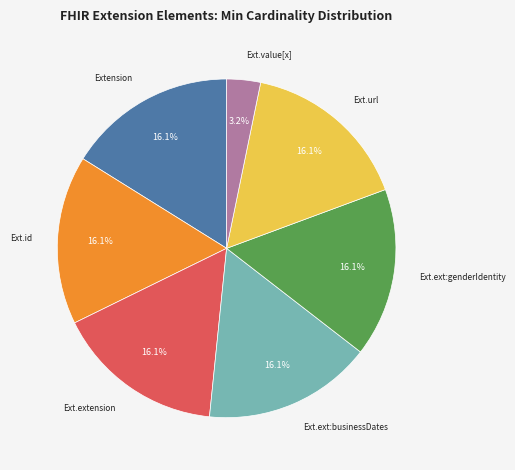

Does any single category account for the majority?

No